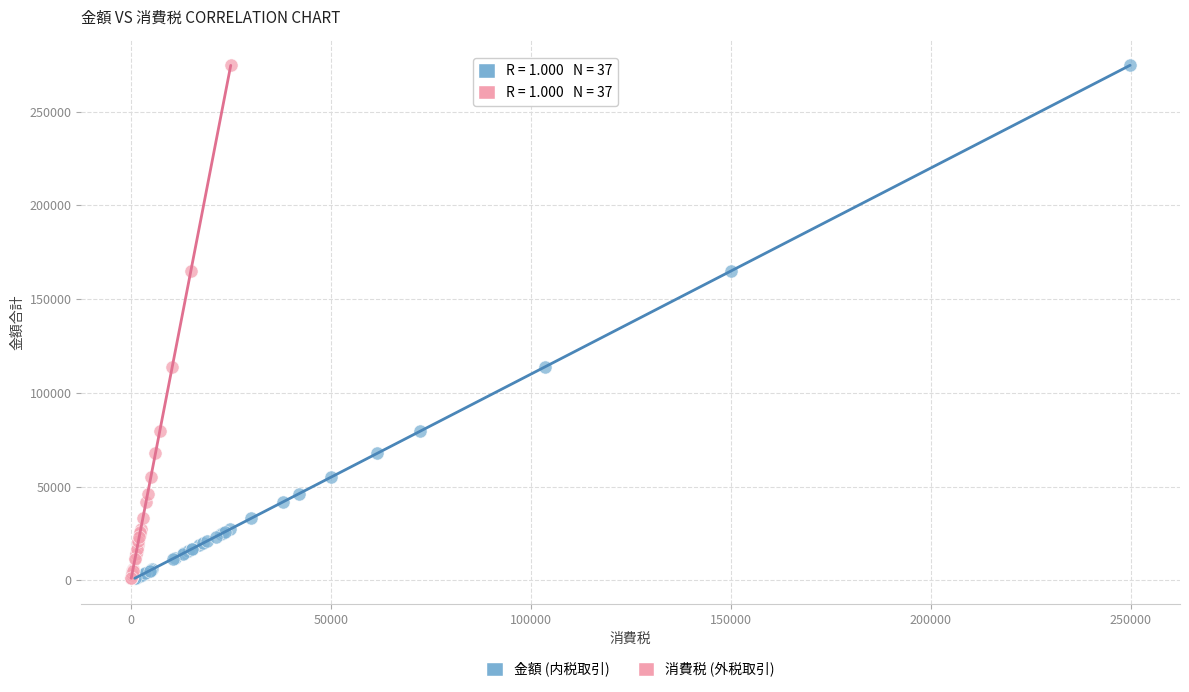

What are all the series names shown in the legend?

金額 (内税取引), 消費税 (外税取引)